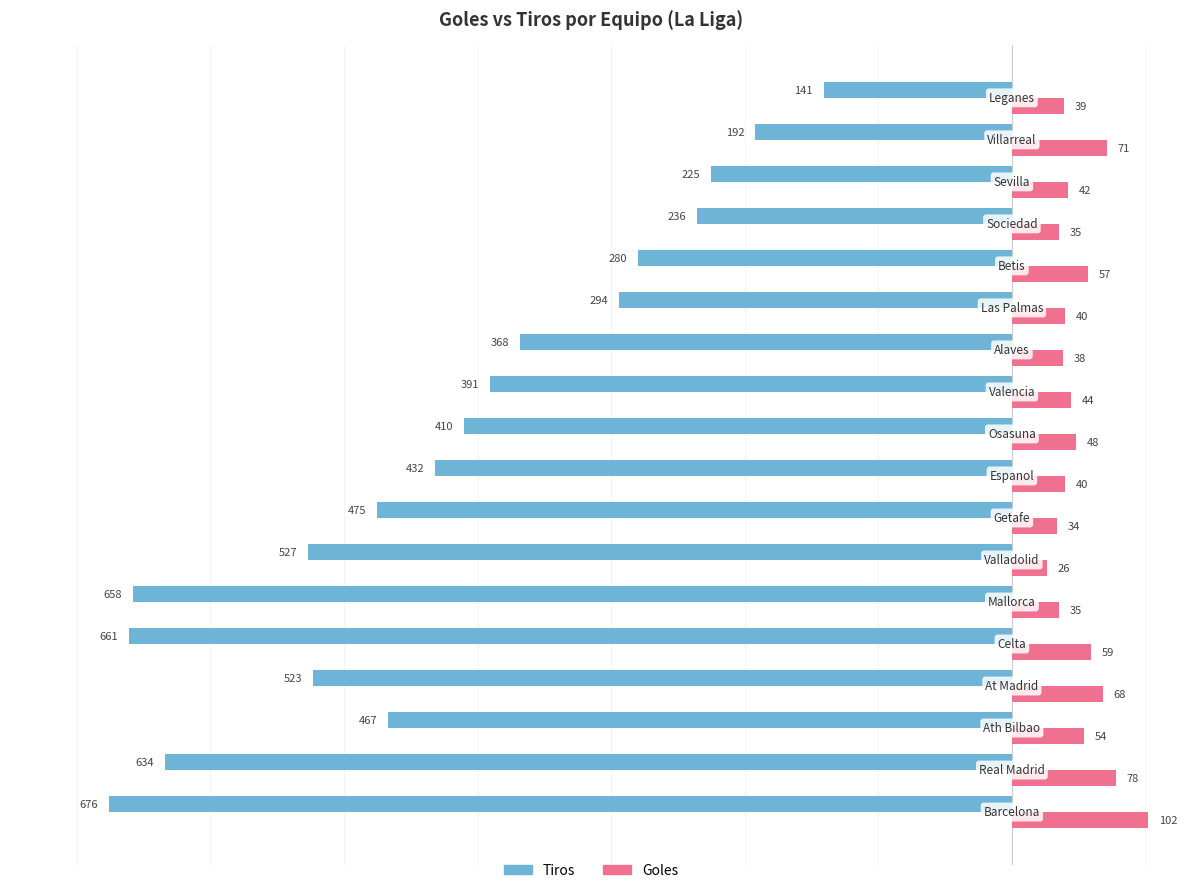

Which series has the widest spread of values?

Tiros